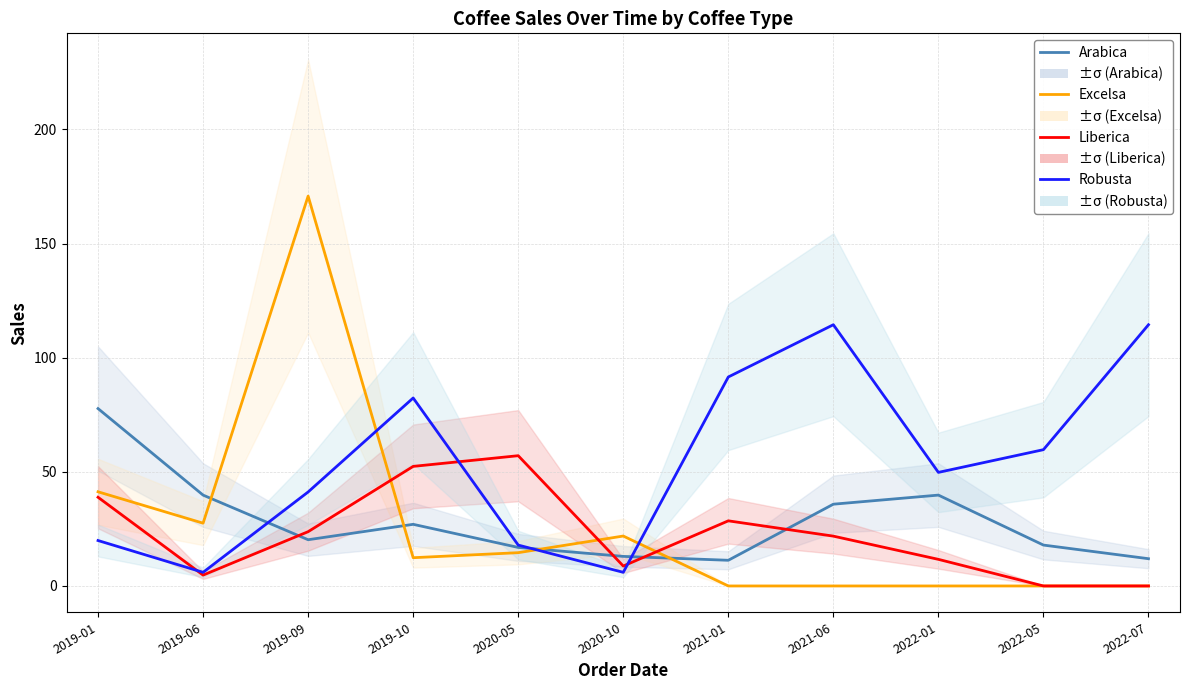

What is the spread (max minus min) of values at 2020-05?

42.5